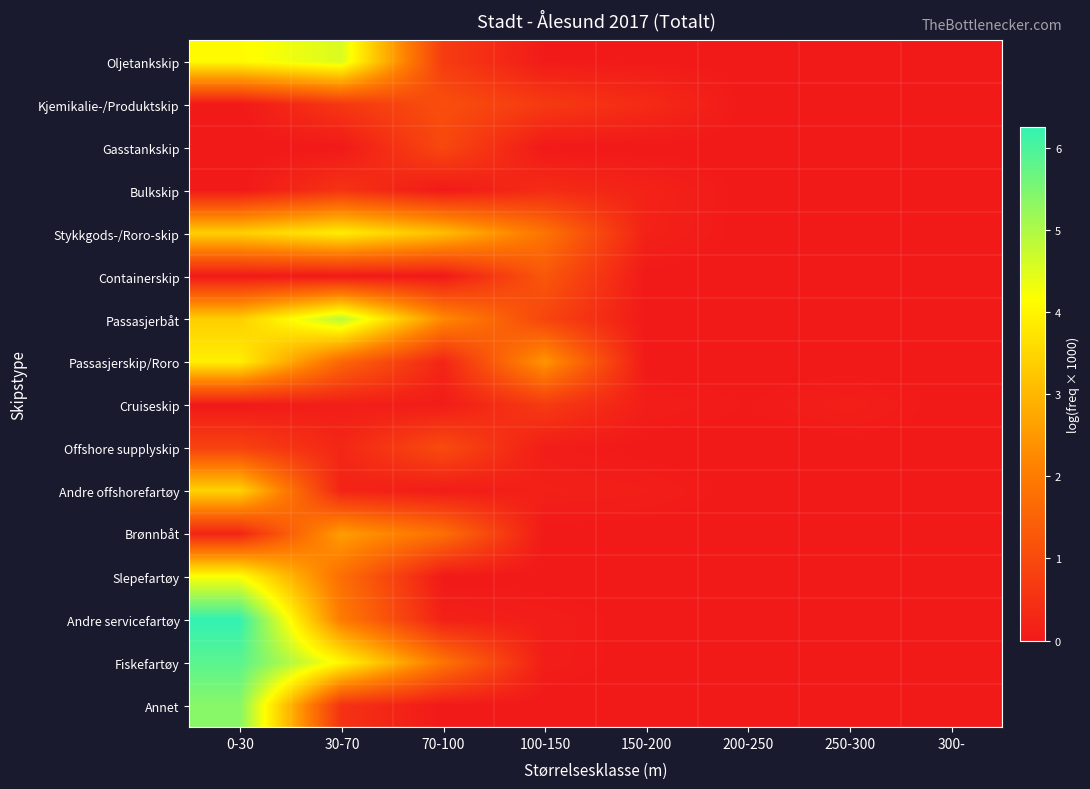

How many data points does each series have?

8